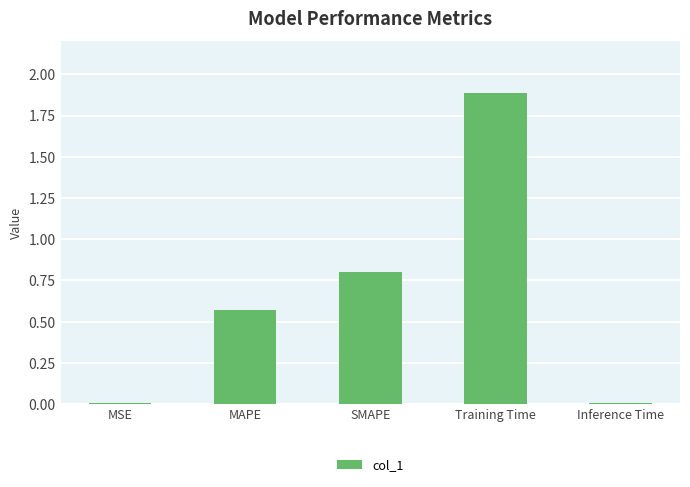

What is the difference between the values at SMAPE and Training Time?

1.1